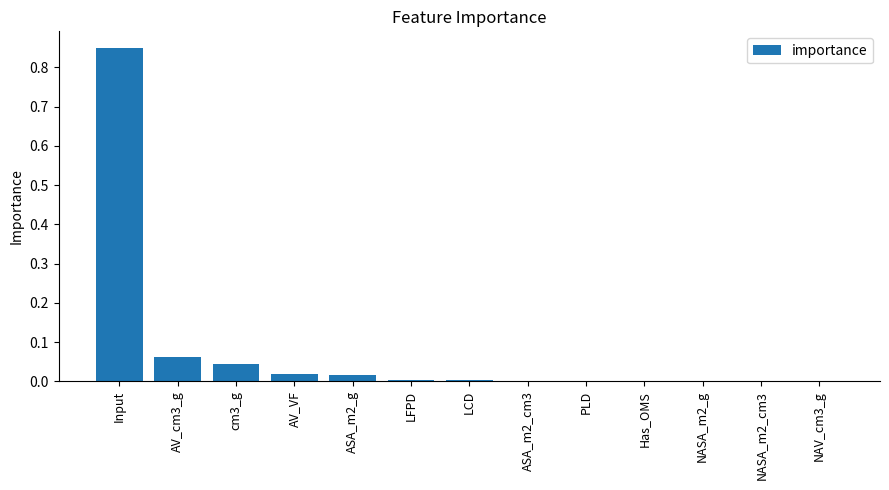

What is the sum of all values?

1.0